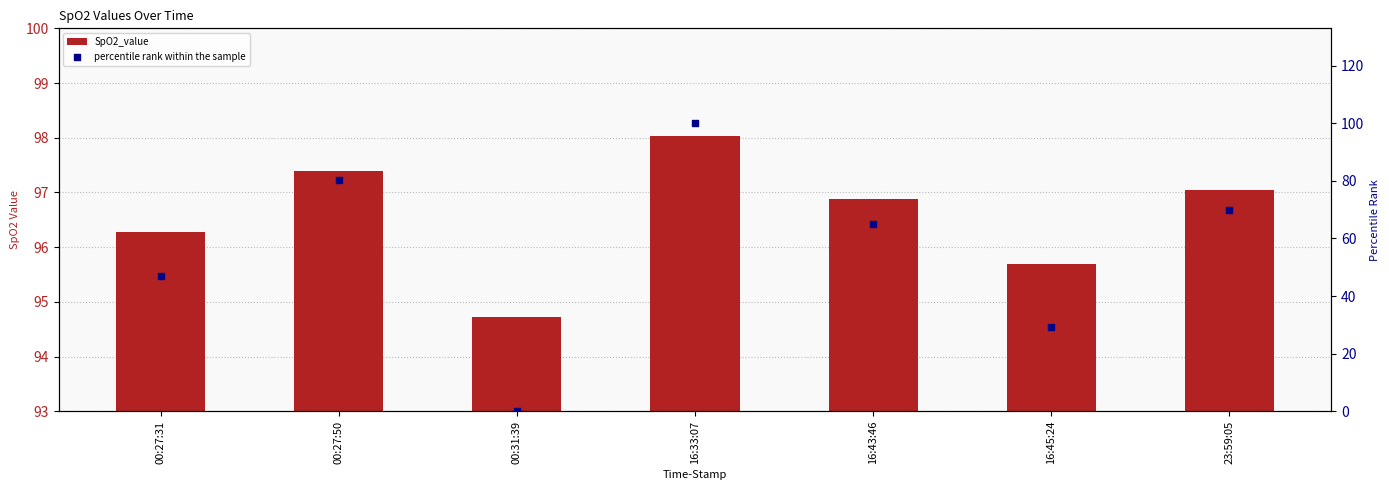

Is the value of percentile rank within the sample at 00:27:31 greater than the value of SpO2_value at 00:27:50?

No